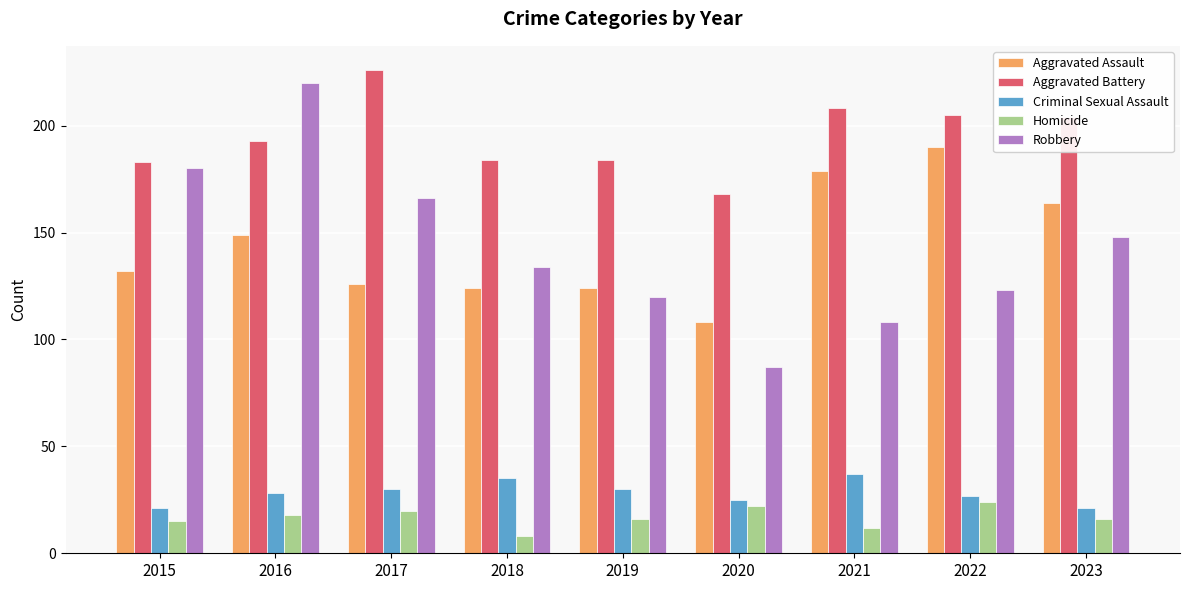

What are all the series names shown in the legend?

Aggravated Assault, Aggravated Battery, Criminal Sexual Assault, Homicide, Robbery